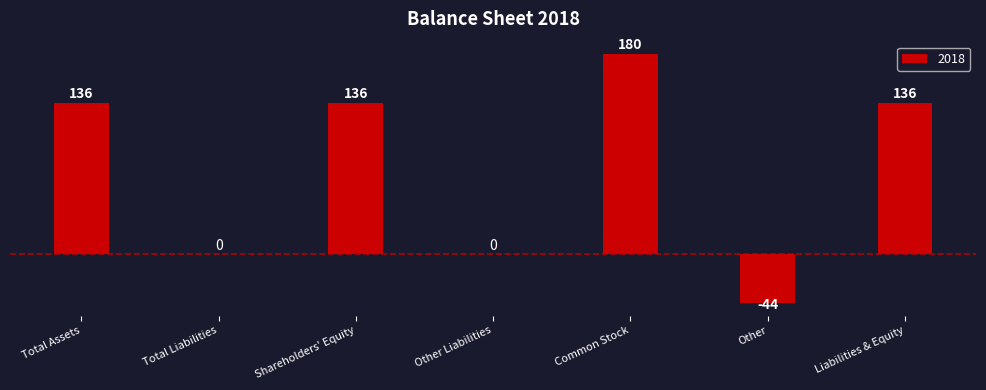

What is the maximum value shown in the chart?

180